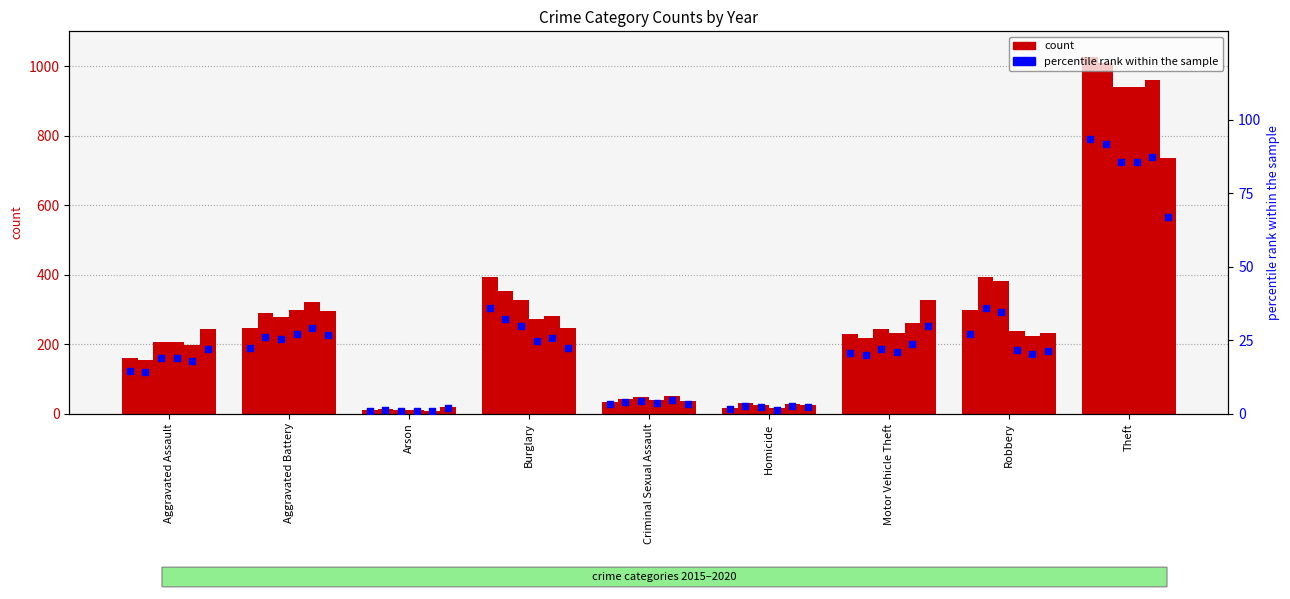

What is the ratio of the value at Criminal Sexual Assault to the value at Motor Vehicle Theft?

0.1